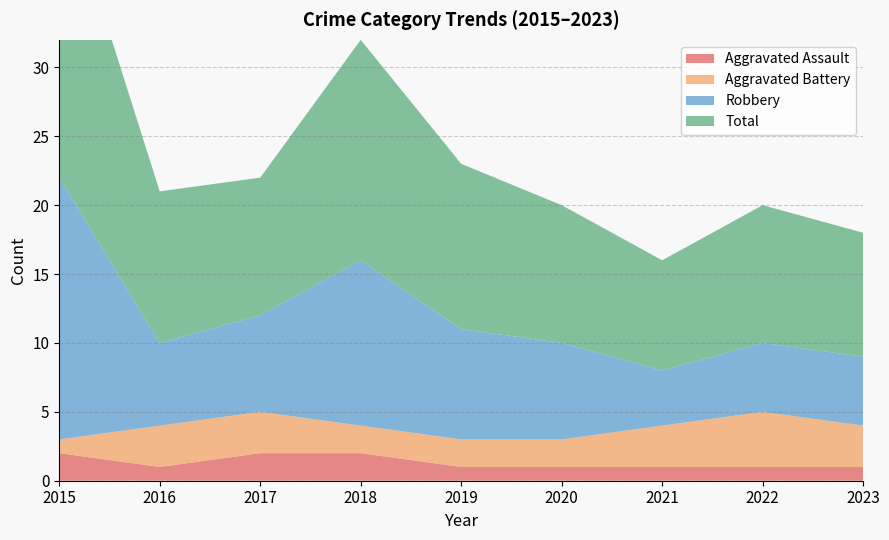

Reading left to right, what are all the values shown in this chart?

Aggravated Assault: 2	1	2	2	1	1	1	1	1
Aggravated Battery: 1	3	3	2	2	2	3	4	3
Robbery: 19	6	7	12	8	7	4	5	5
Total: 22	11	10	16	12	10	8	10	9